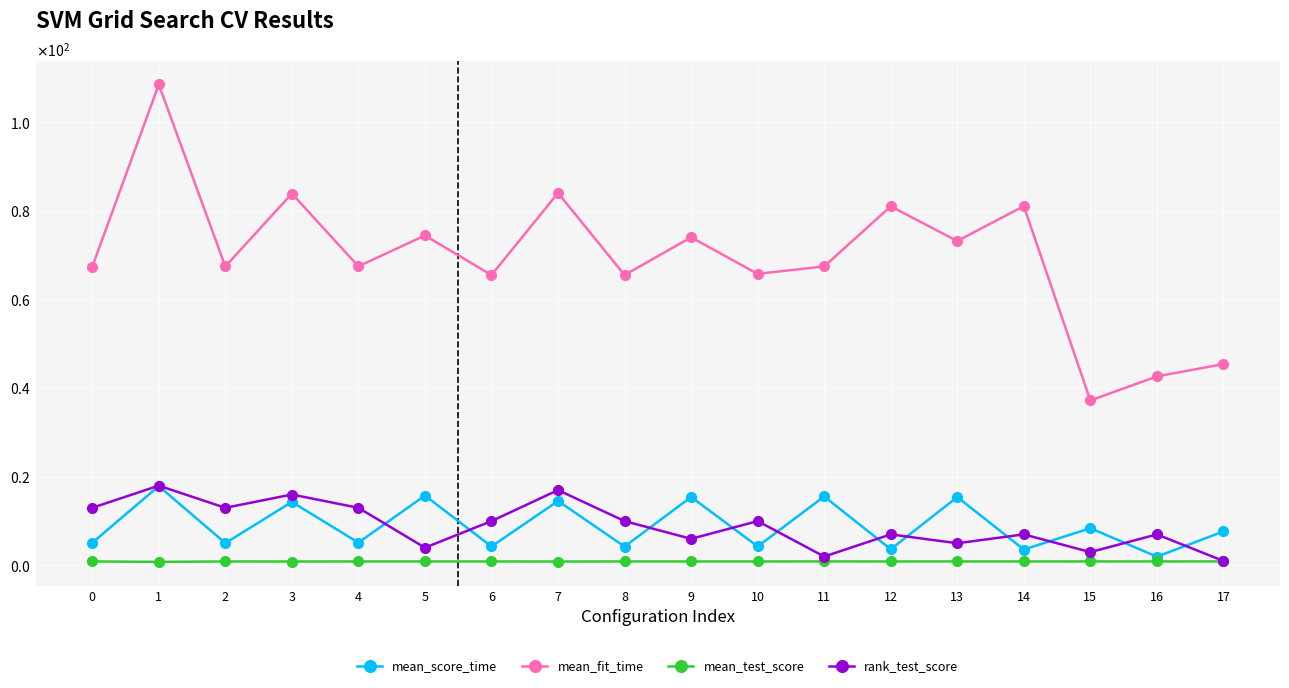

At 15, list the series in order from largest to smallest.

mean_fit_time, mean_score_time, rank_test_score, mean_test_score